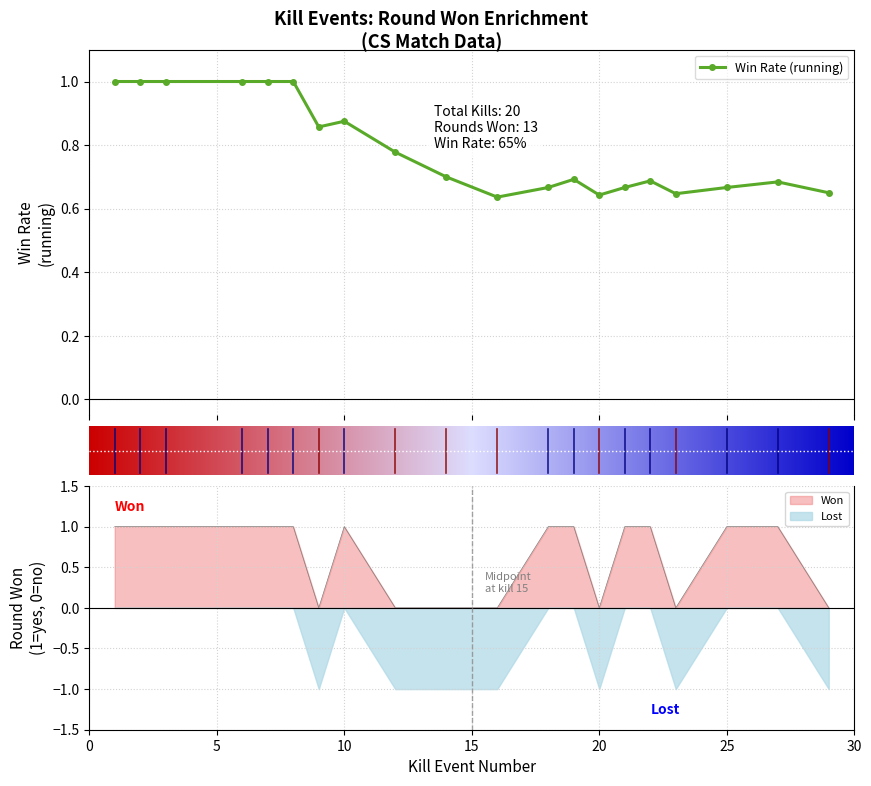

Where is the data nearest to the value 0?

9